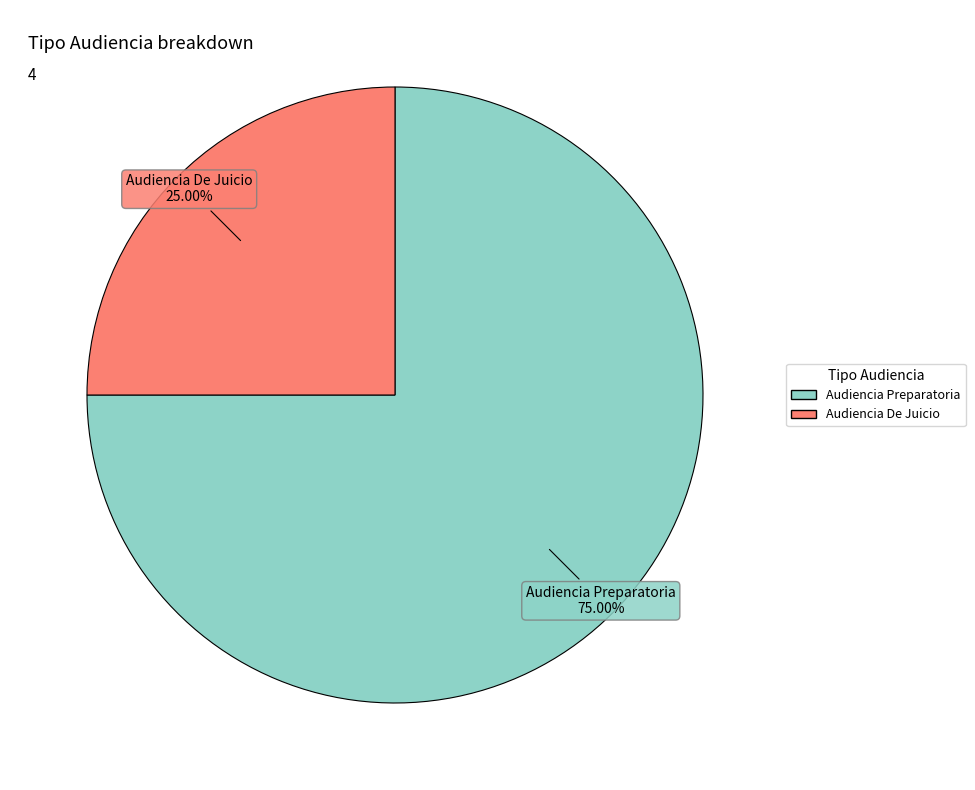

What is the smallest slice in the pie chart?

Audiencia De Juicio